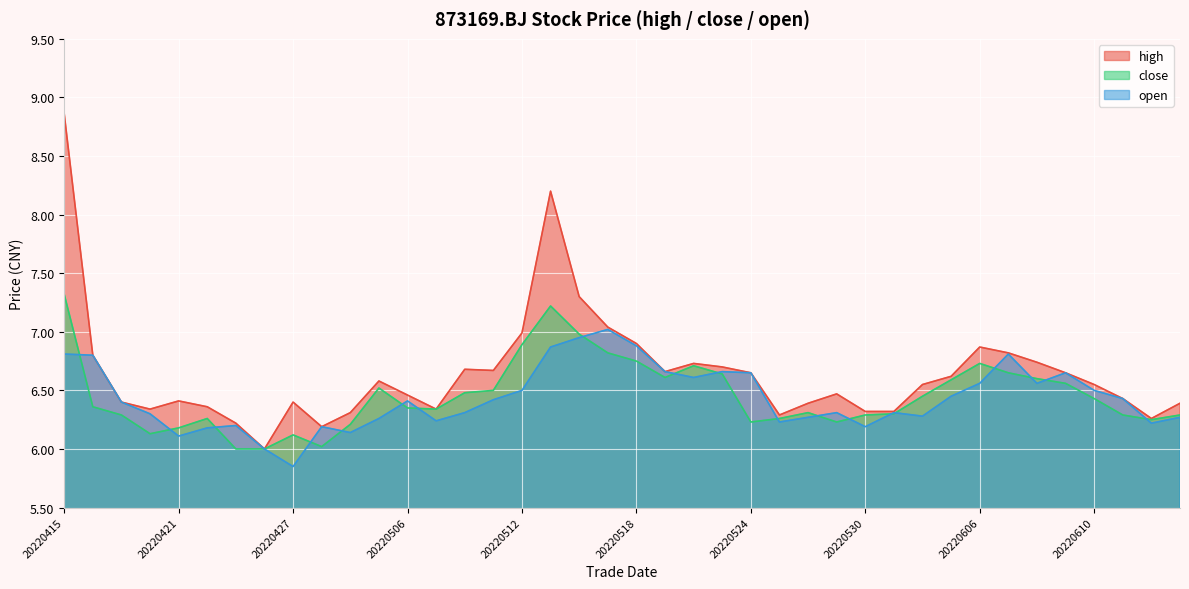

Reading left to right, what are all the values shown in this chart?

high: 8.9	6.8	6.4	6.3	6.4	6.4	6.2	6.0	6.4	6.2	6.3	6.6	6.5	6.3	6.7	6.7	7.0	8.2	7.3	7.0	6.9	6.7	6.7	6.7	6.7	6.3	6.4	6.5	6.3	6.3	6.5	6.6	6.9	6.8	6.7	6.7	6.5	6.4	6.3	6.4
close: 7.3	6.4	6.3	6.1	6.2	6.3	6.0	6.0	6.1	6.0	6.2	6.5	6.3	6.3	6.5	6.5	6.9	7.2	7.0	6.8	6.8	6.6	6.7	6.6	6.2	6.3	6.3	6.2	6.3	6.3	6.5	6.6	6.7	6.7	6.6	6.6	6.4	6.3	6.2	6.3
open: 6.8	6.8	6.4	6.3	6.1	6.2	6.2	6.0	5.8	6.2	6.1	6.3	6.4	6.2	6.3	6.4	6.5	6.9	7.0	7.0	6.9	6.7	6.6	6.7	6.7	6.2	6.3	6.3	6.2	6.3	6.3	6.5	6.6	6.8	6.6	6.7	6.5	6.4	6.2	6.3